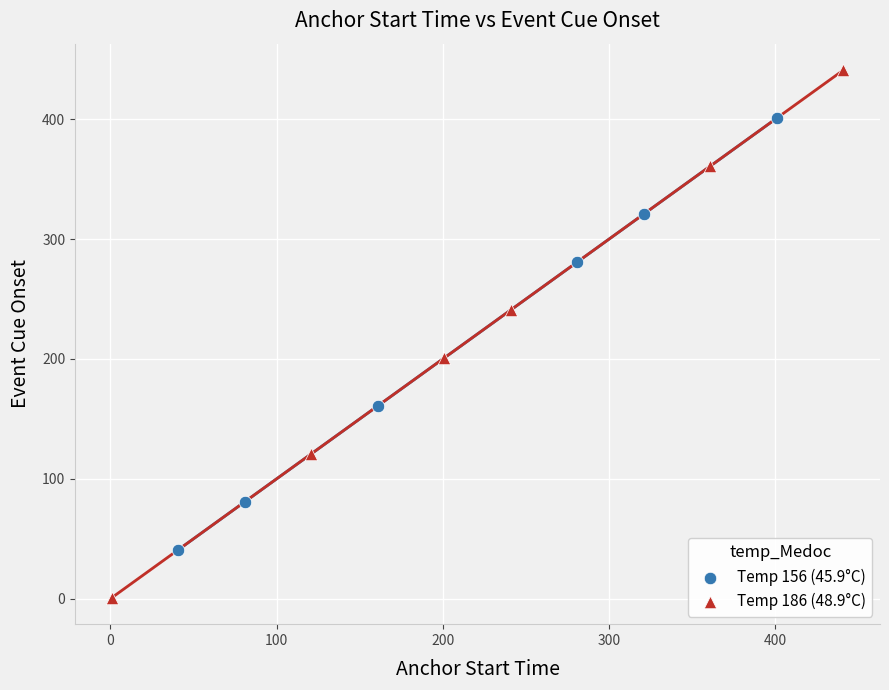

Which series has the widest spread of Y values?

Temp 186 (48.9°C)